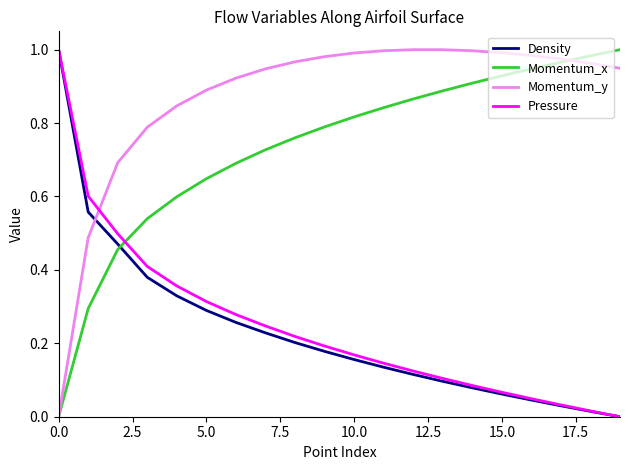

True or false: Density and Momentum_y cross at least once.

True